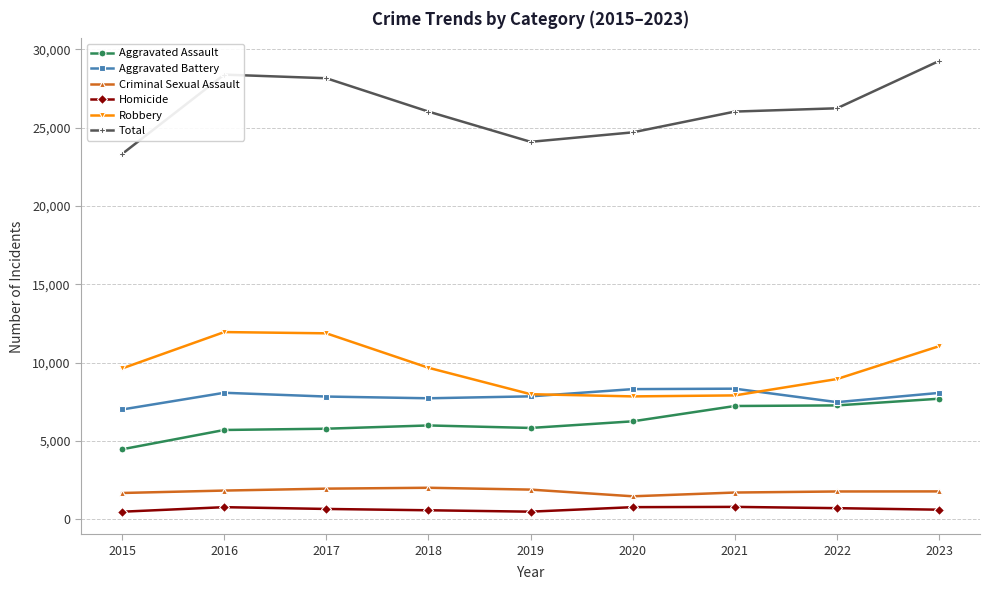

True or false: Criminal Sexual Assault and Aggravated Assault intersect in this chart.

False